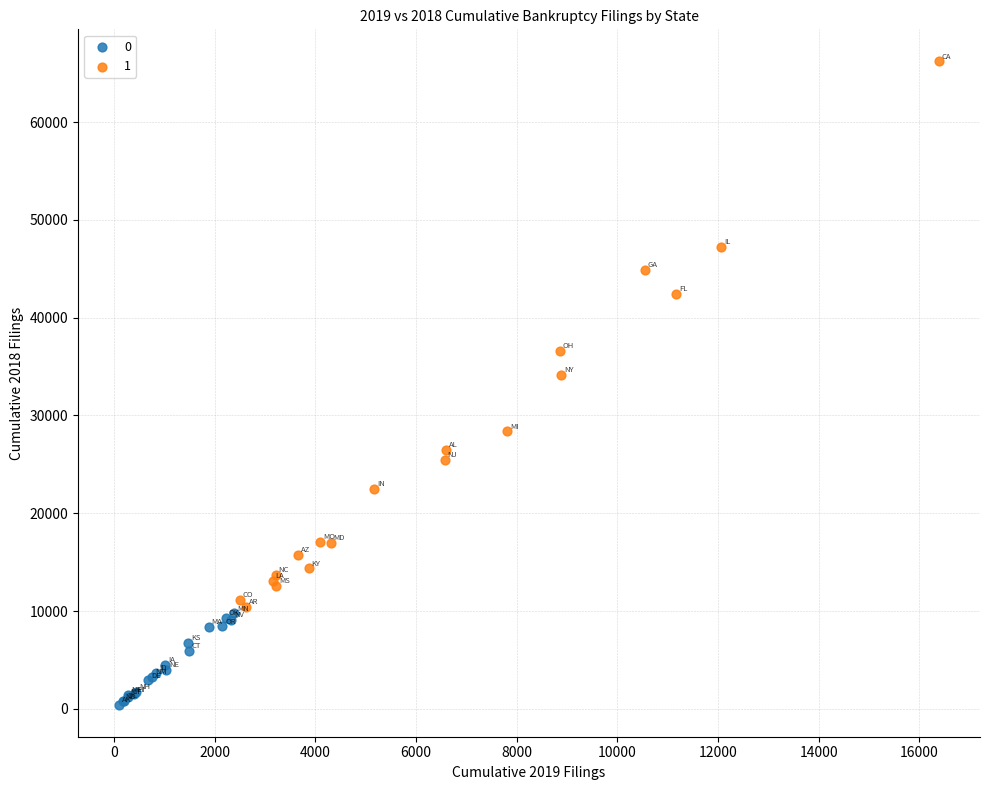

What are all the series names shown in the legend?

0, 1